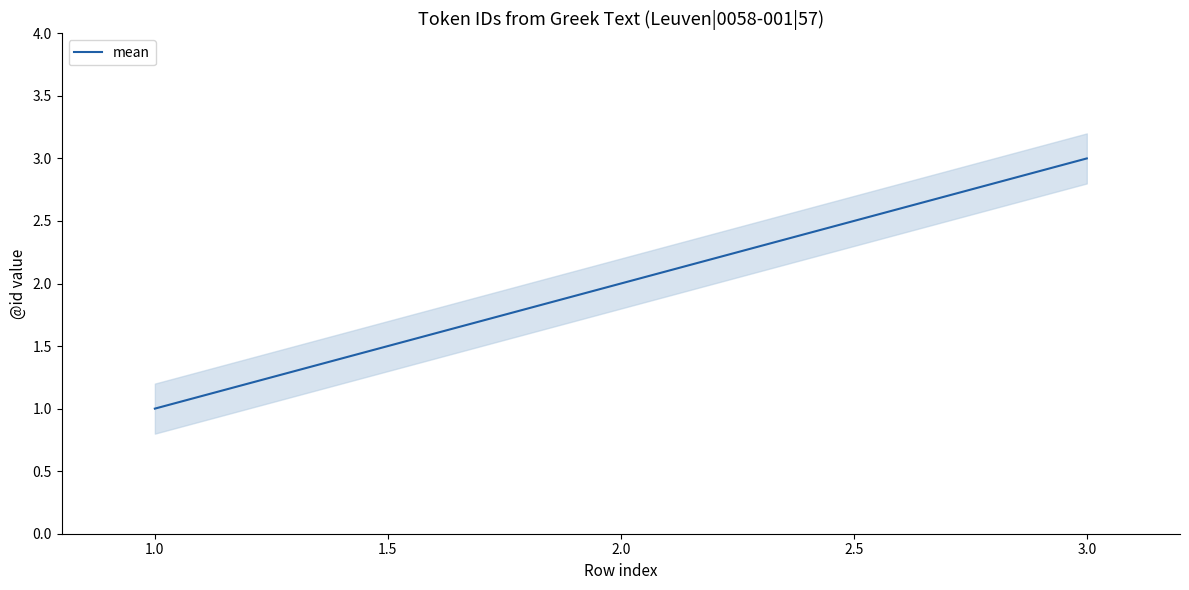

The mean series shows 3 at 3.0. True or false?

True